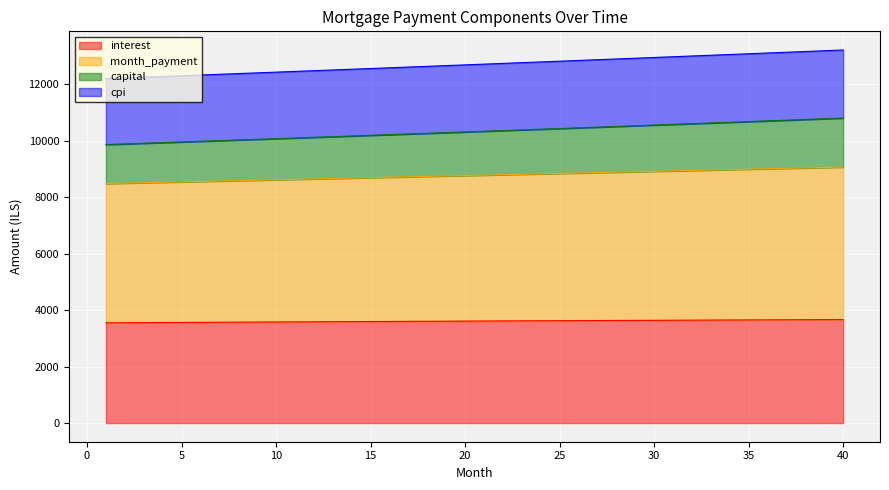

What is the lowest value of the interest series?

3549.9